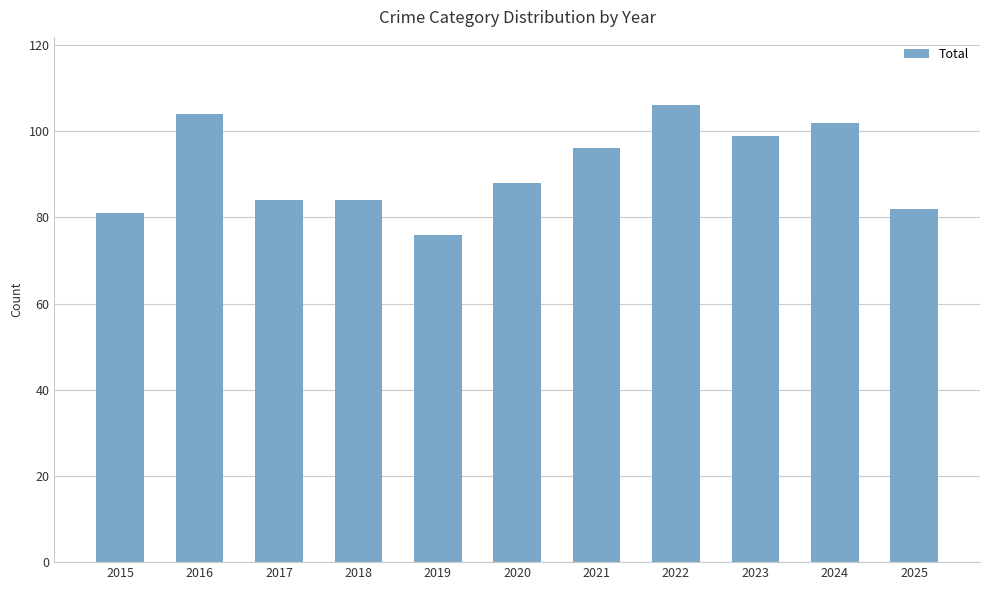

What is the approximate value at 2025?

82